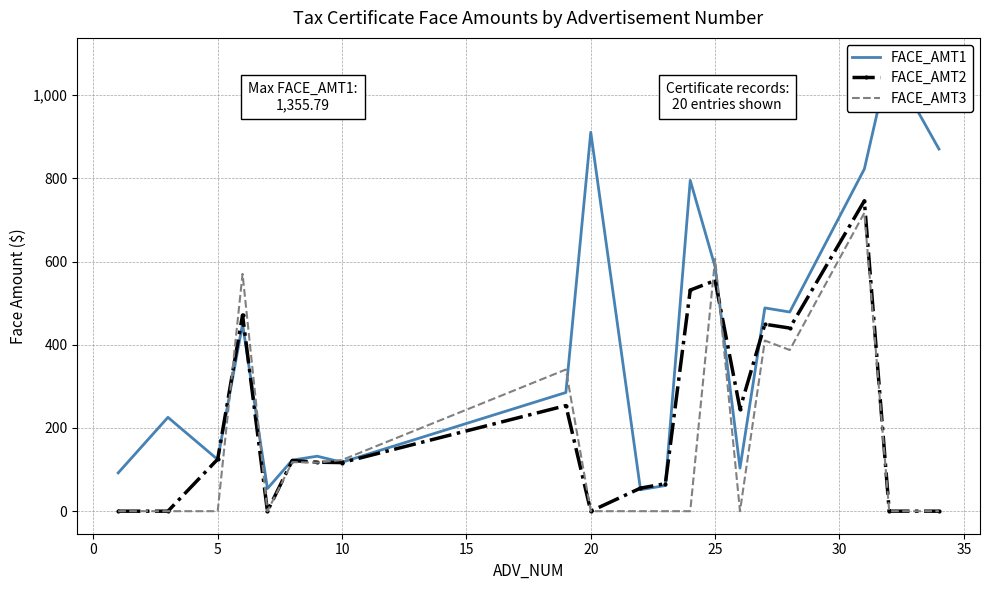

How many values in the FACE_AMT2 series exceed 121?

10